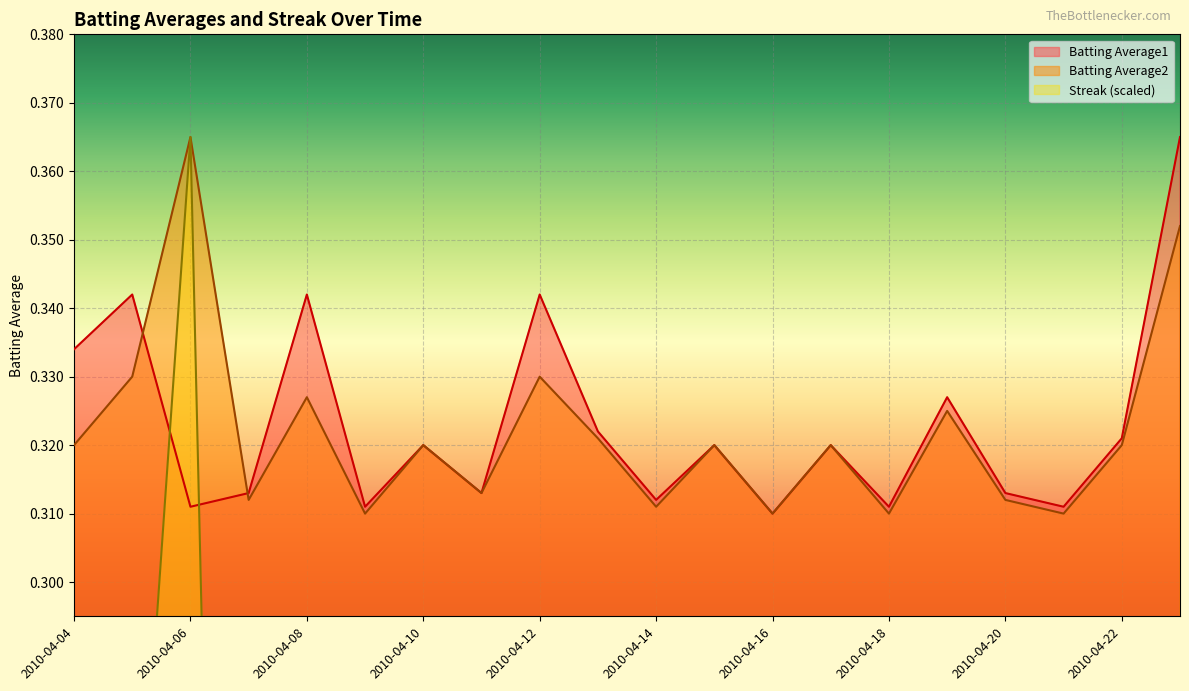

Which category has the highest value in the Batting Average2 series?

2010-04-06